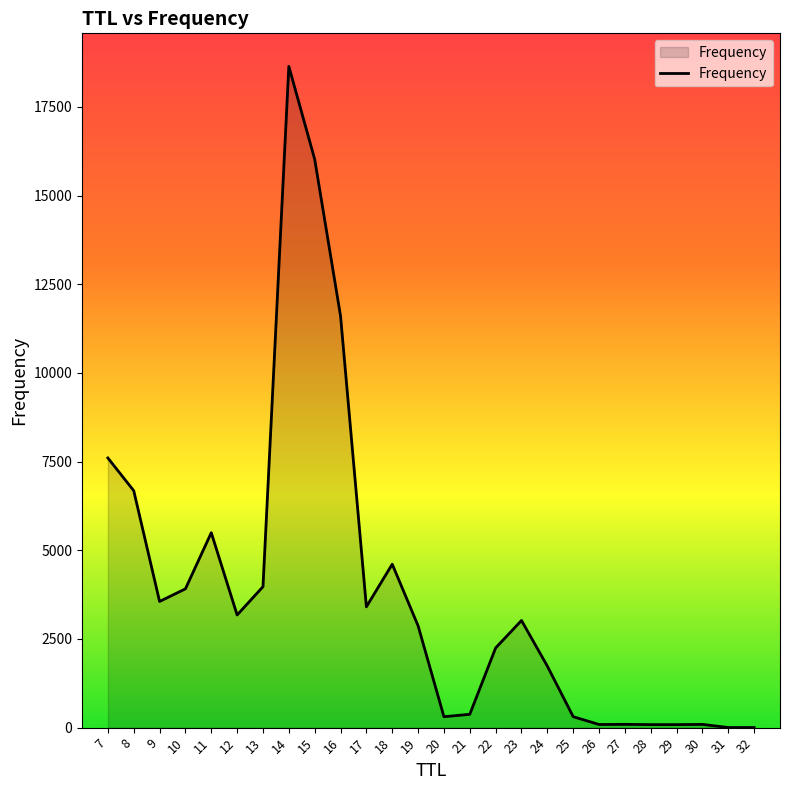

What is the greatest value displayed?

18643